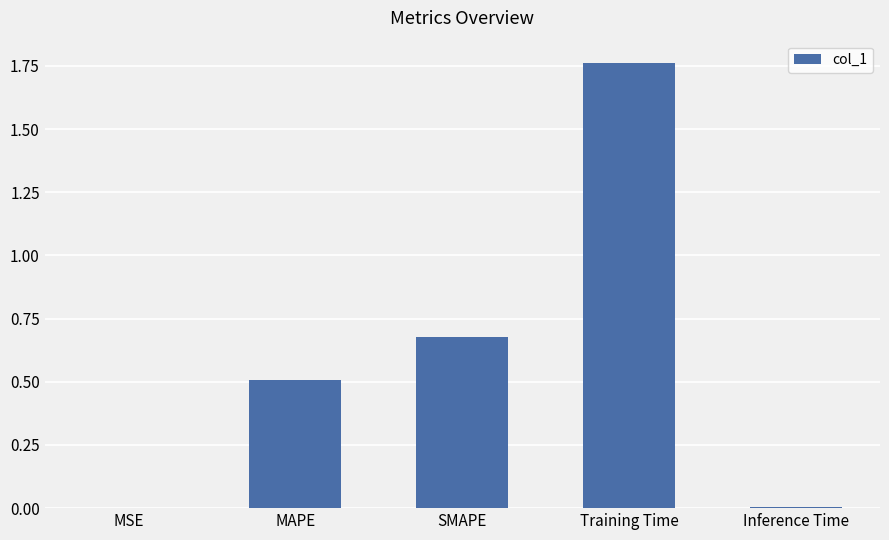

Count the number of data series in this chart.

1